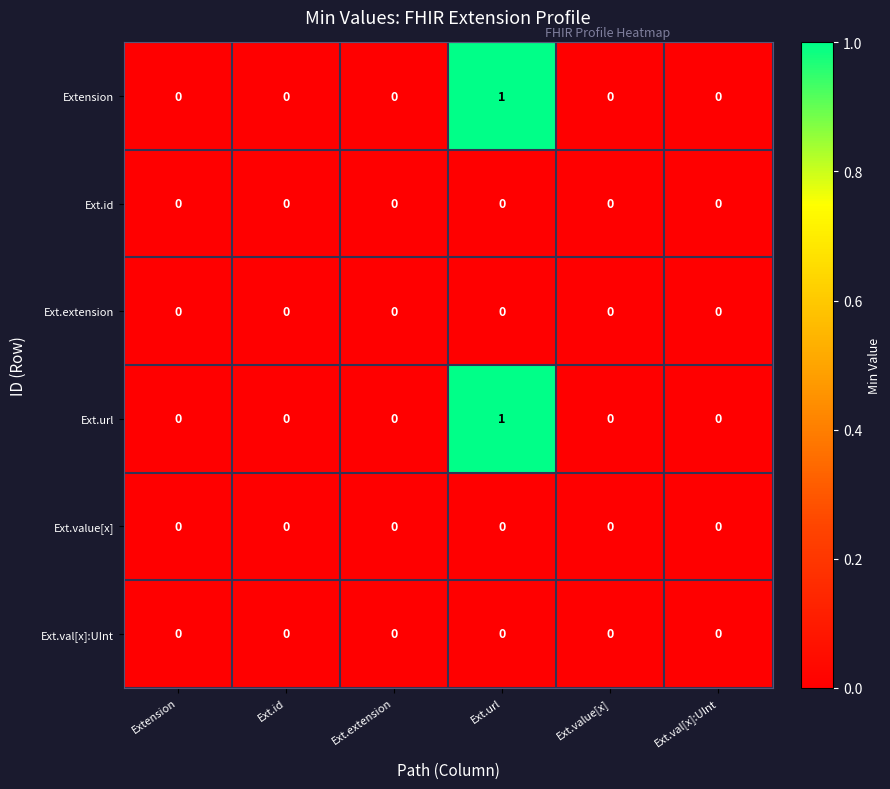

The Ext.val[x]:UInt series shows 0 at Ext.val[x]:UInt. True or false?

True